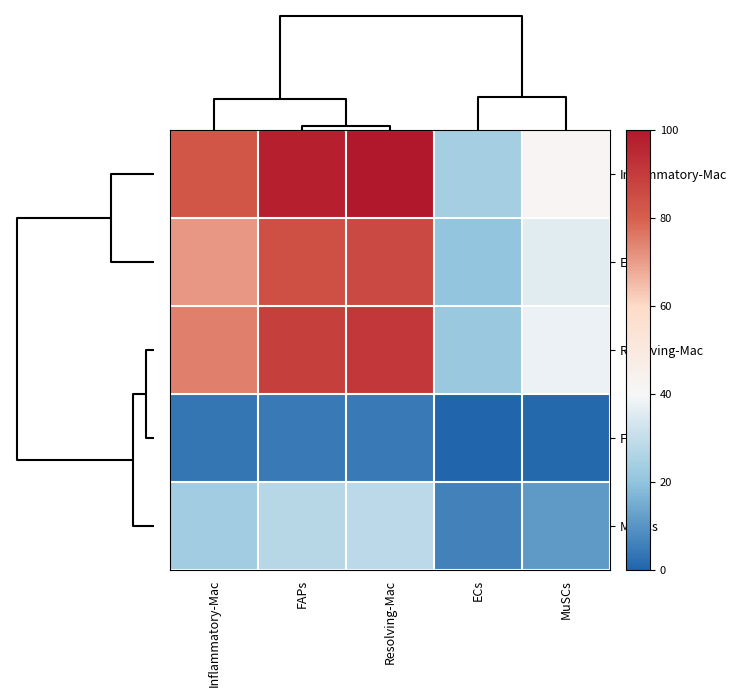

At which category is the sum across all series the highest?

Resolving-Mac